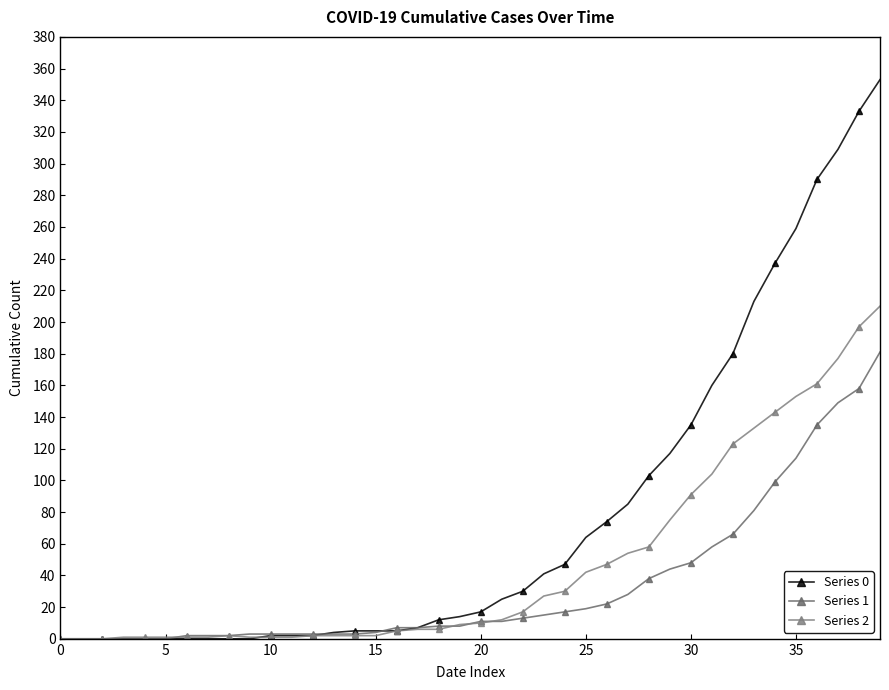

What is the average value of the Series 2 series?

48